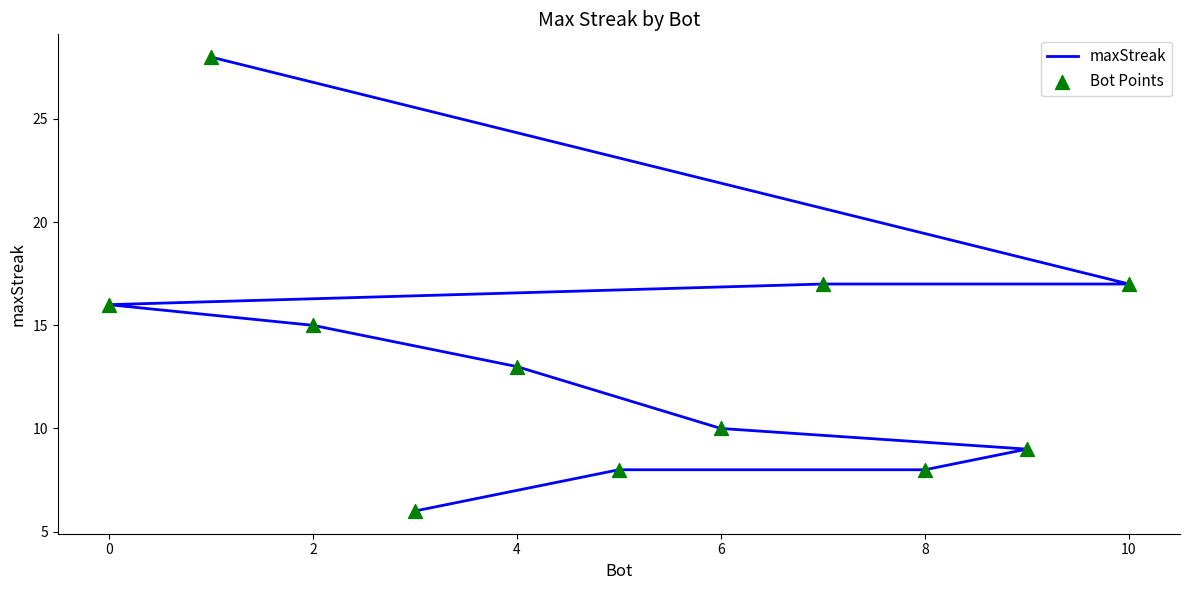

Is the value of maxStreak at 12 greater than the value of Bot Points at 10?

No